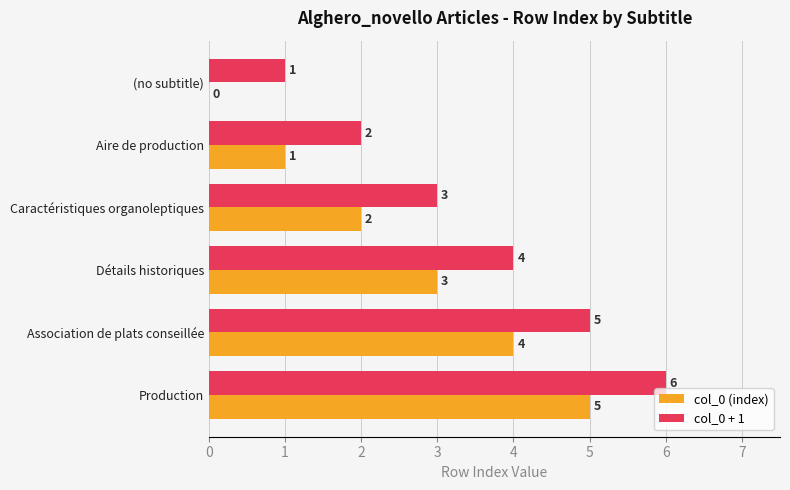

How many data points does each series have?

6